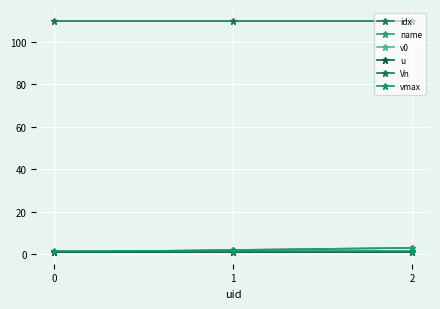

Reading left to right, extract all data points from this chart.

idx: 1.0	2.0	3.0
name: 1.0	2.0	3.0
v0: 1.0	1.0	1.0
u: 1.0	1.0	1.0
Vn: 110.0	110.0	110.0
vmax: 1.5	1.5	1.5